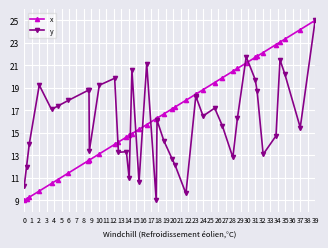

Rank the series by their average value, from highest to lowest.

x, y